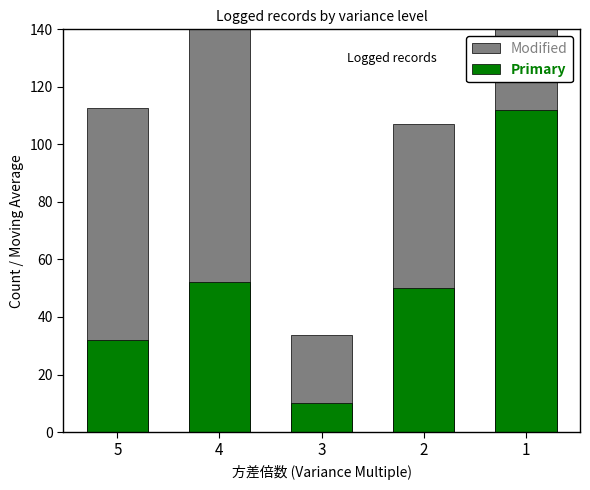

Which category has the lowest value in the Primary series?

3